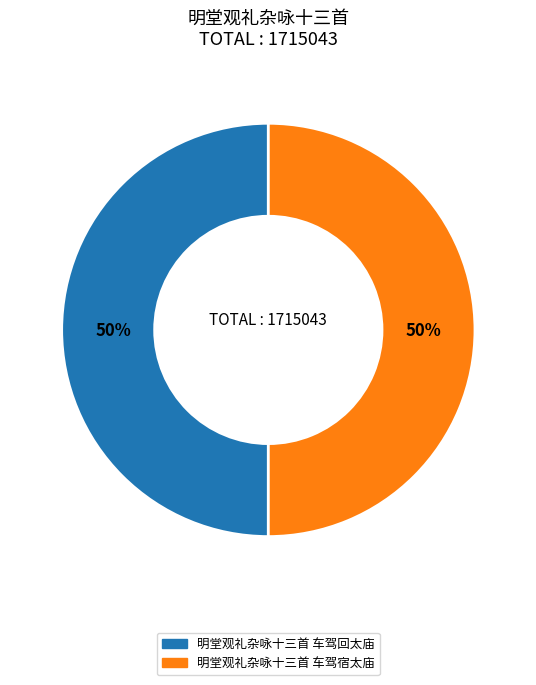

To the nearest percent, what is the combined percentage of 明堂观礼杂咏十三首 车驾回太庙 and 明堂观礼杂咏十三首 车驾宿太庙?

100%